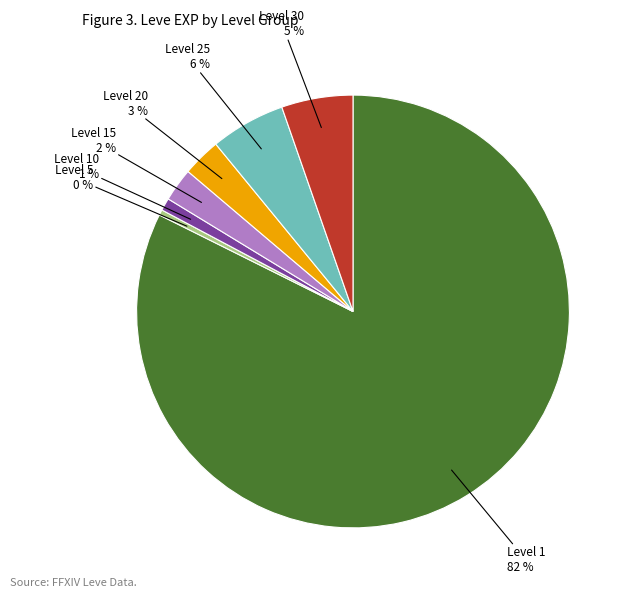

Does any single category account for the majority?

Yes